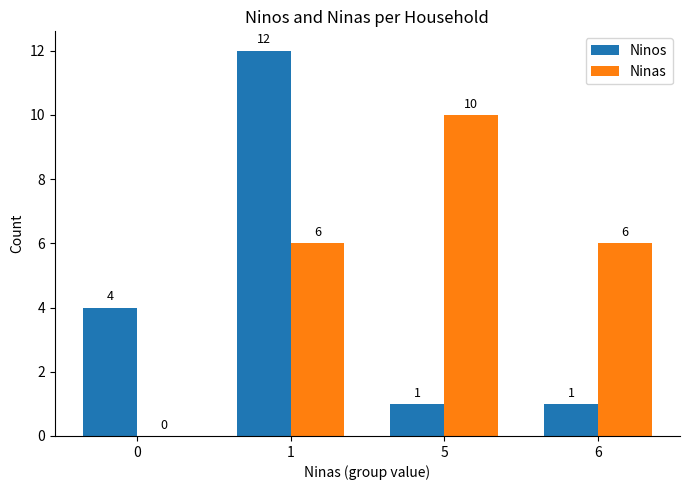

At which label does Ninas reach its peak?

5